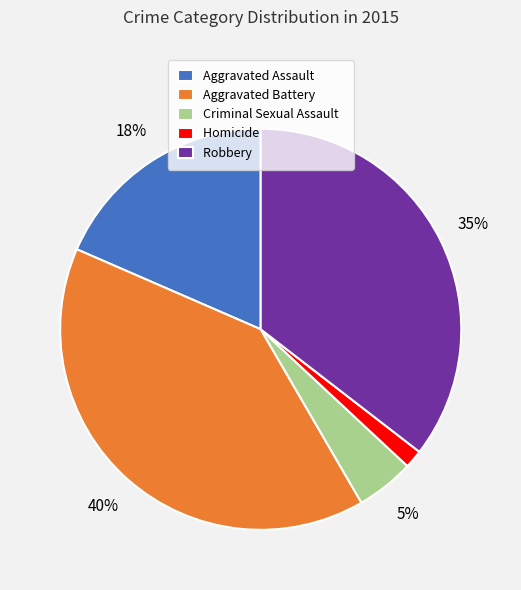

Rank the categories by value from lowest to highest.

Homicide, Criminal Sexual Assault, Aggravated Assault, Robbery, Aggravated Battery